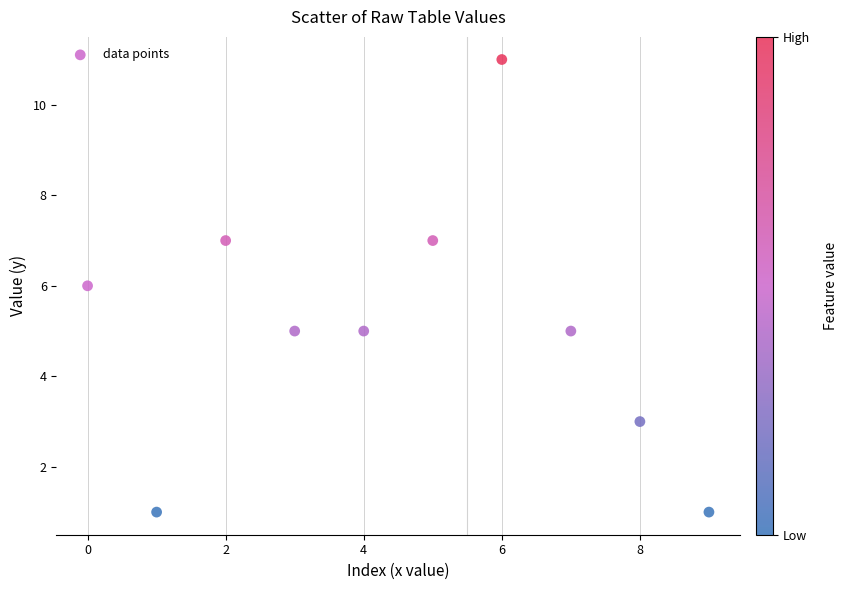

What is the average Y value?

5